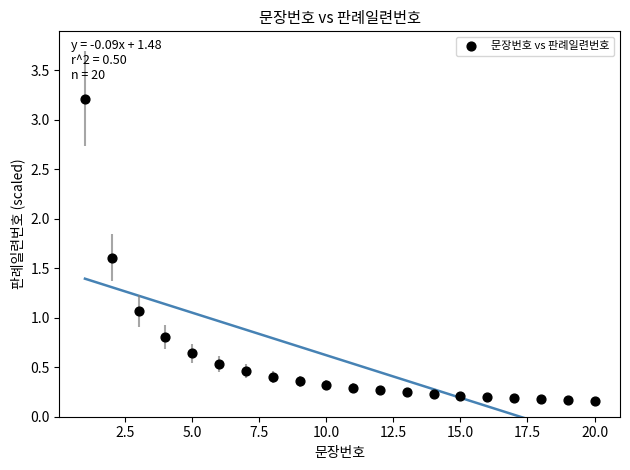

What Y value in the scatter plot is closest to 1?

1.1